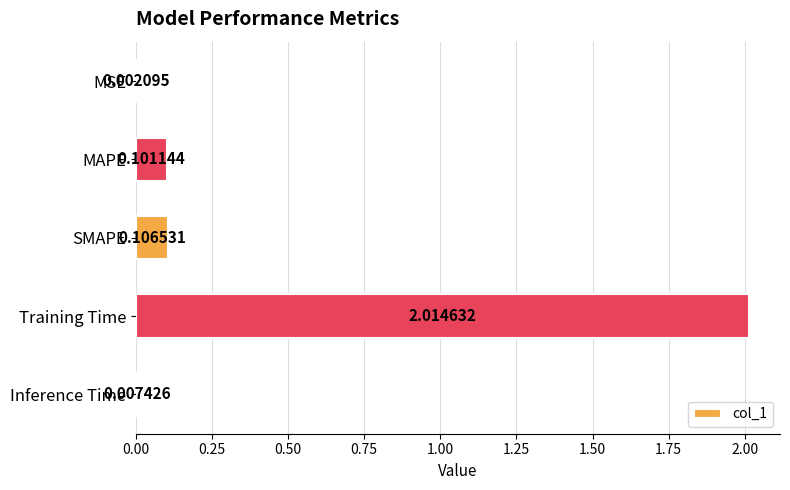

Which has a higher value, MAPE or SMAPE?

SMAPE